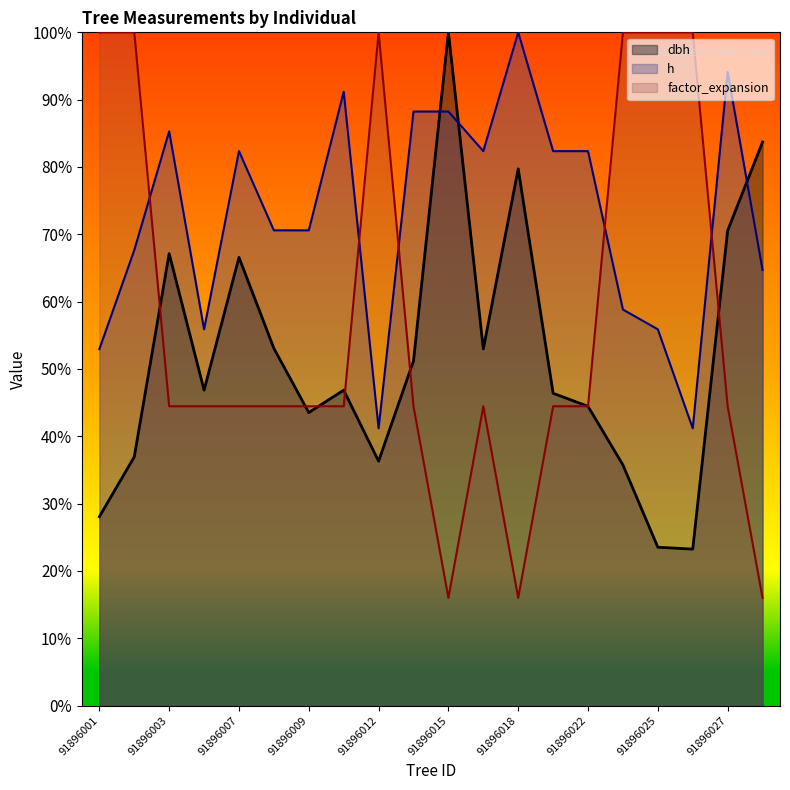

The dbh series shows 0.7 at 91896008. True or false?

False